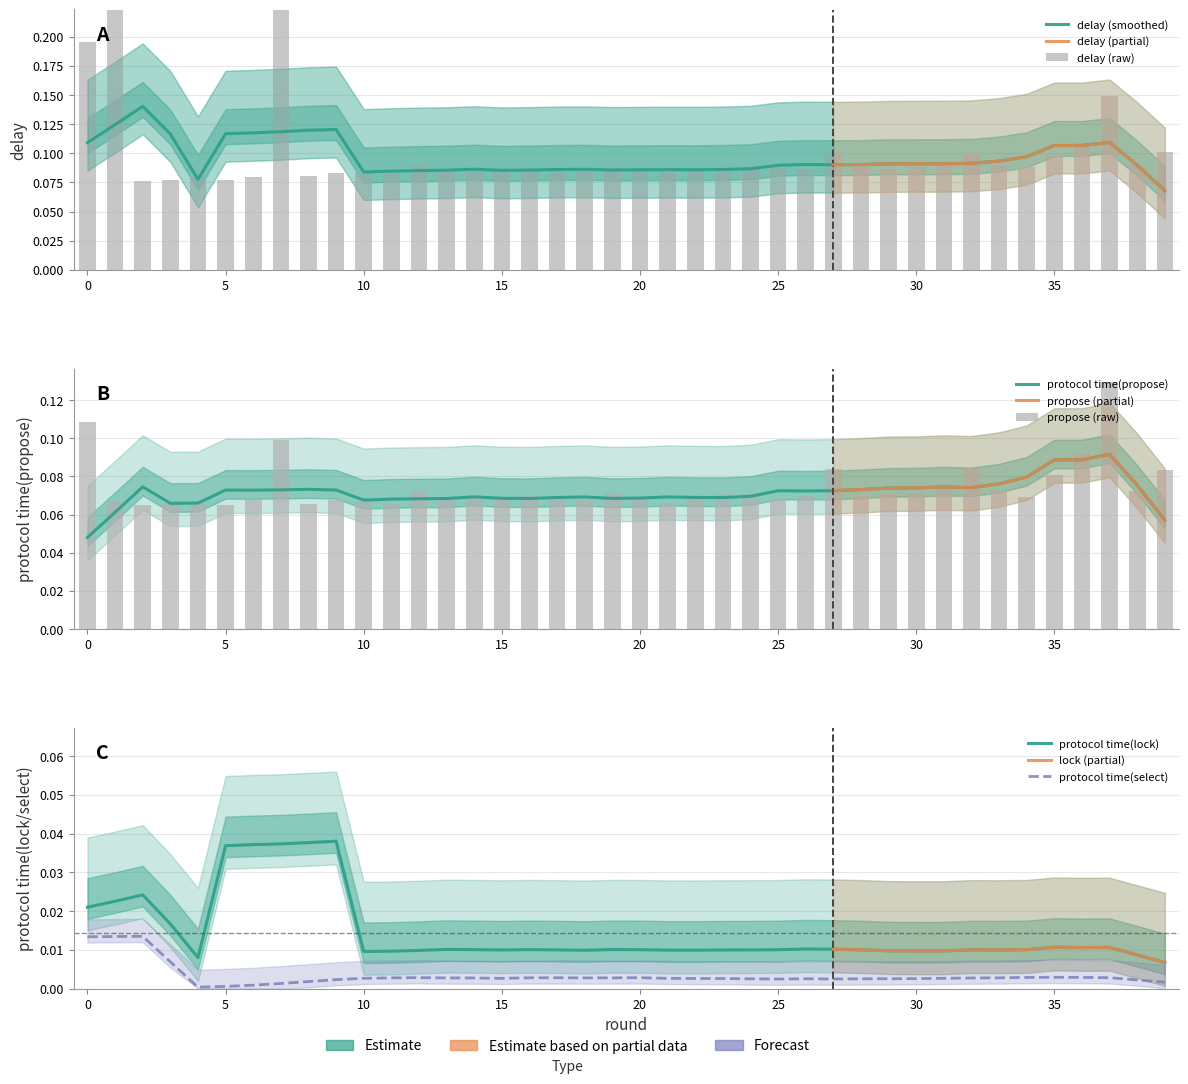

Which series has the largest range (max minus min)?

delay